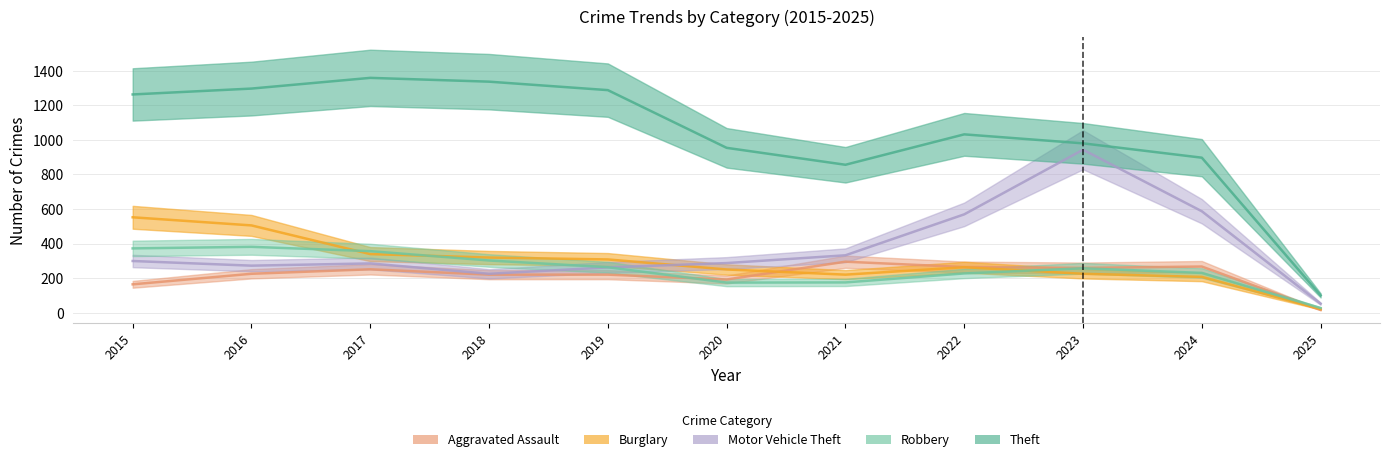

The value of Theft at 2021 is 856. True or false?

True